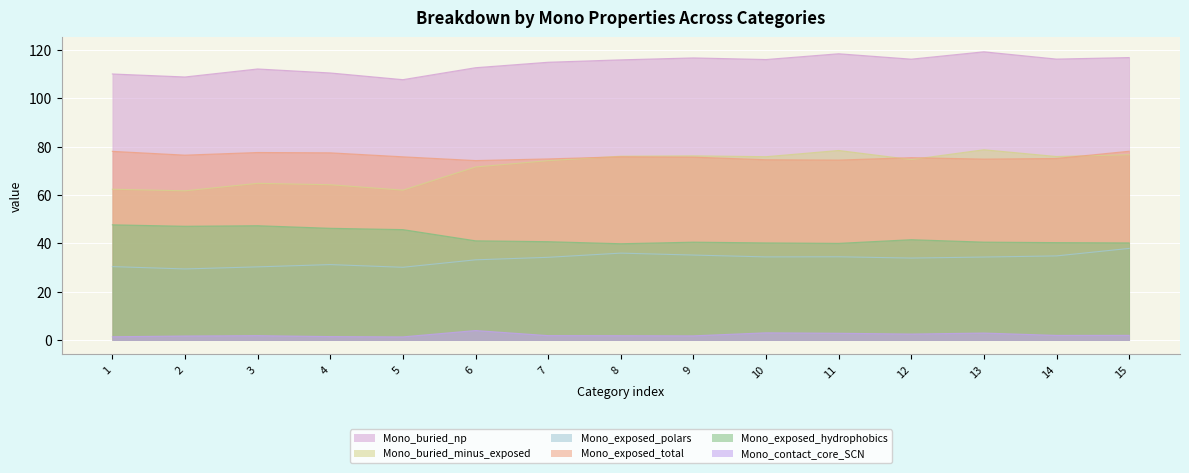

What is the minimum value shown in the chart?

1.3